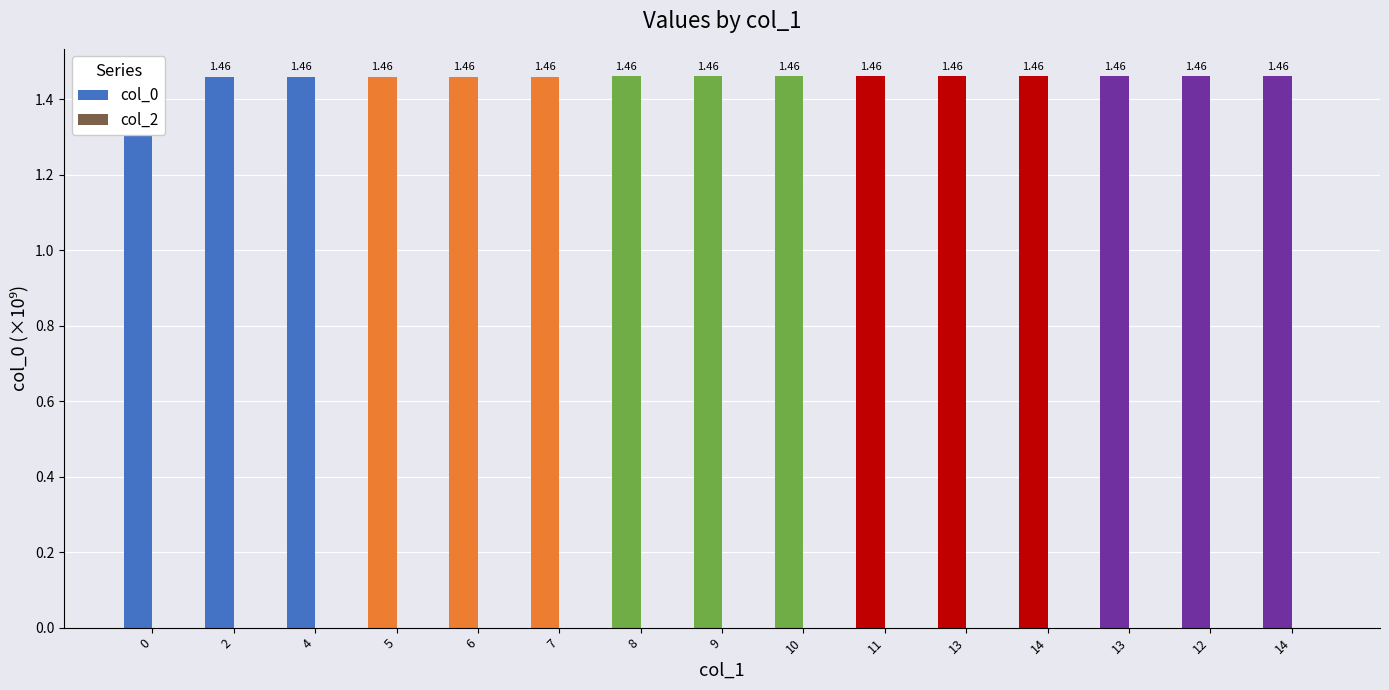

Reading left to right, extract all data points from this chart.

col_0: 1.5	1.5	1.5	1.5	1.5	1.5	1.5	1.5	1.5	1.5	1.5	1.5	1.5	1.5	1.5
col_2: 0.0	0.0	0.0	0.0	0.0	0.0	0.0	0.0	0.0	0.0	0.0	0.0	0.0	0.0	0.0